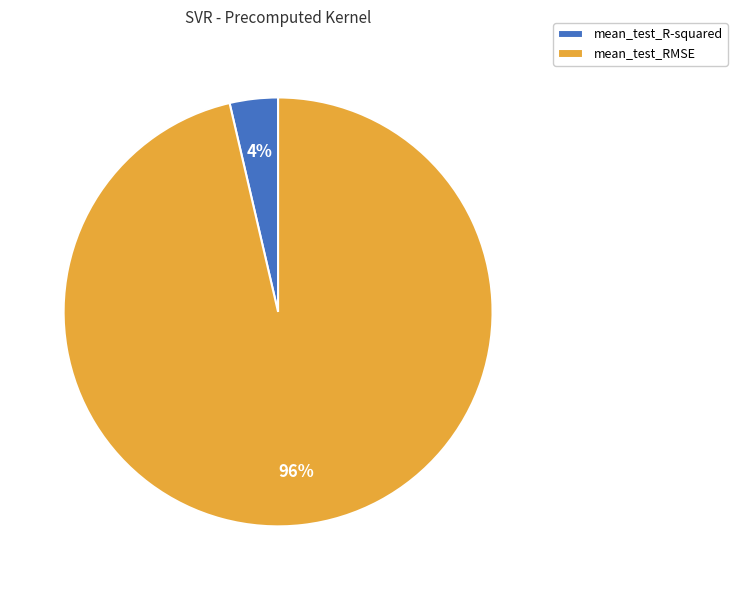

To the nearest percent, what is the average slice percentage?

50%